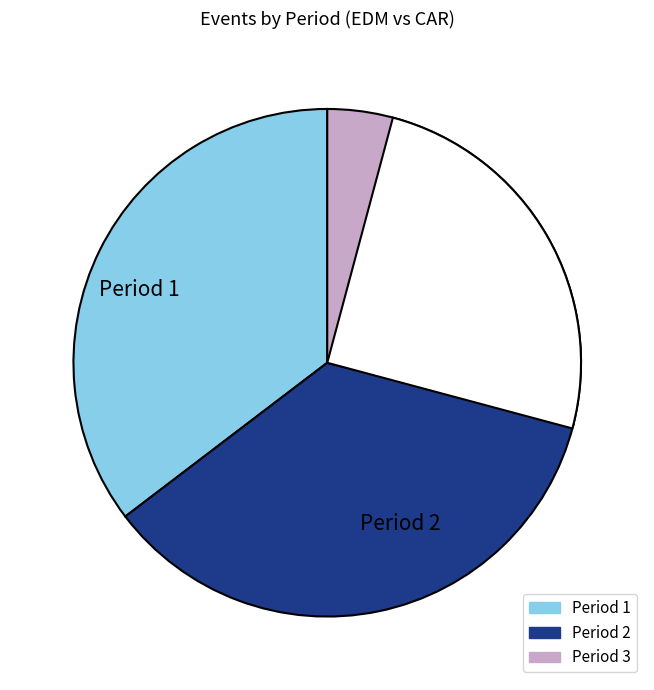

How many slices are in this pie chart?

3